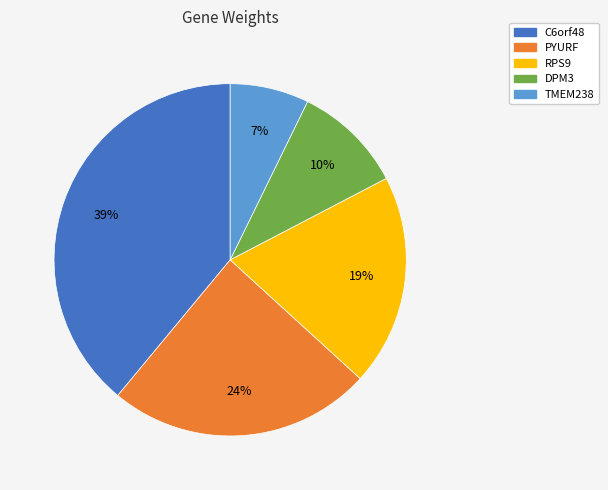

To the nearest percent, what is the combined percentage of C6orf48 and TMEM238?

46%